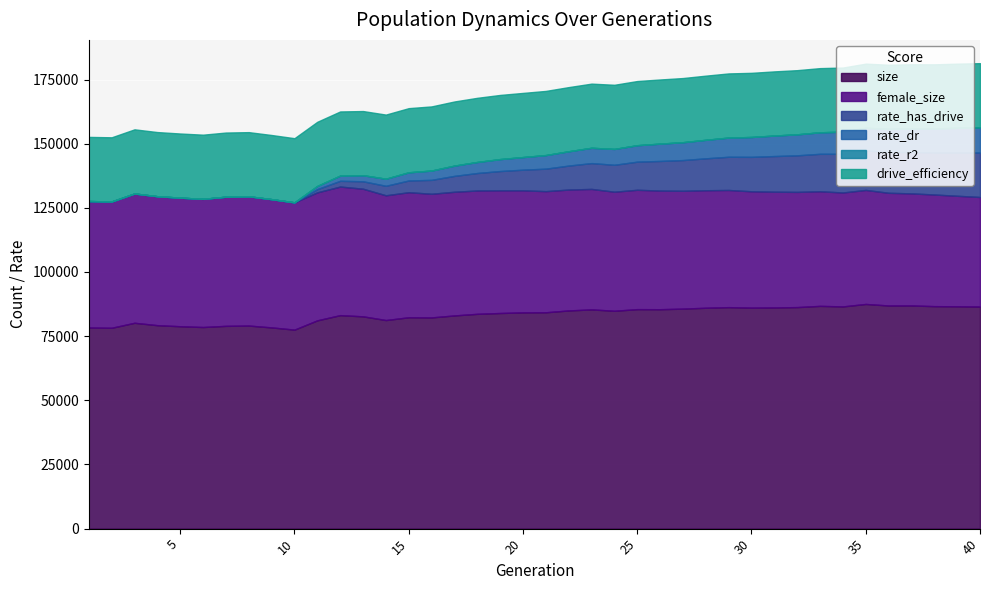

Rank the categories by rate_dr value from lowest to highest.

1, 2, 3, 4, 5, 6, 7, 8, 9, 10, 11, 12, 13, 14, 15, 16, 17, 18, 19, 20, 21, 22, 23, 24, 25, 26, 27, 28, 29, 30, 31, 32, 33, 34, 35, 36, 37, 38, 39, 40